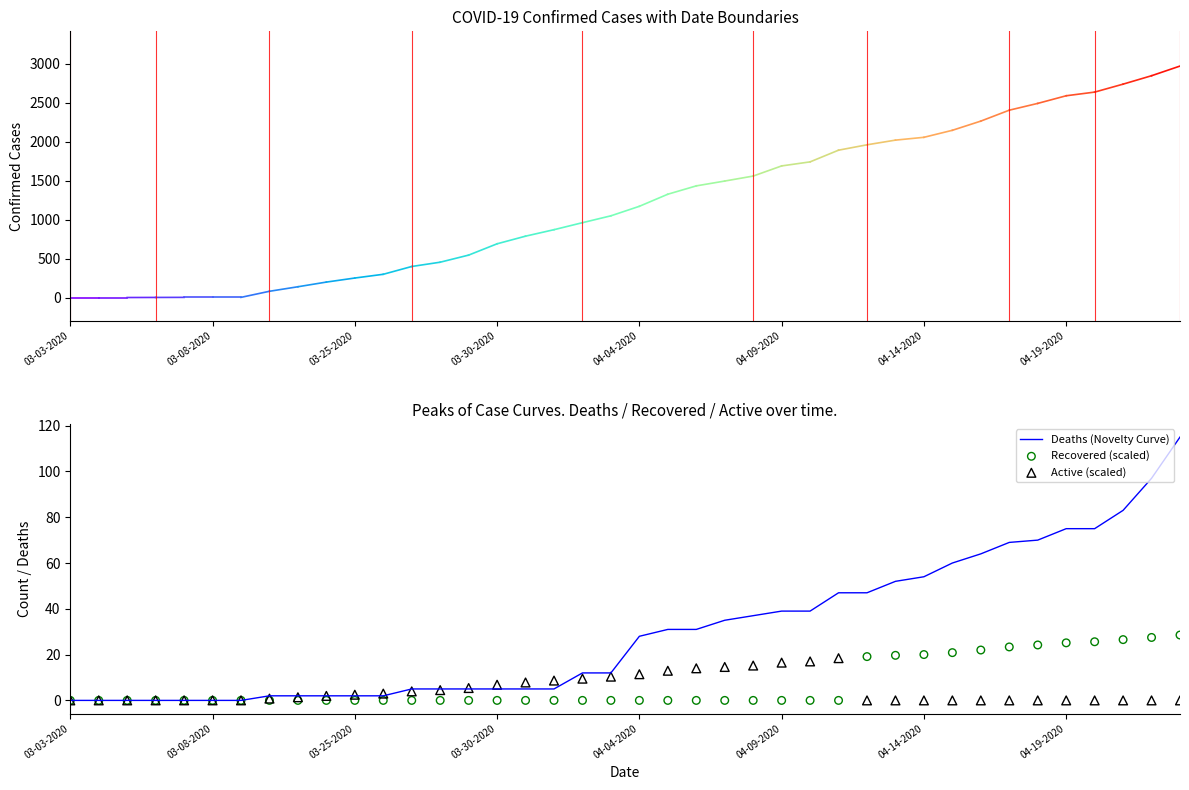

At how many categories does at least one series exceed 111?

1